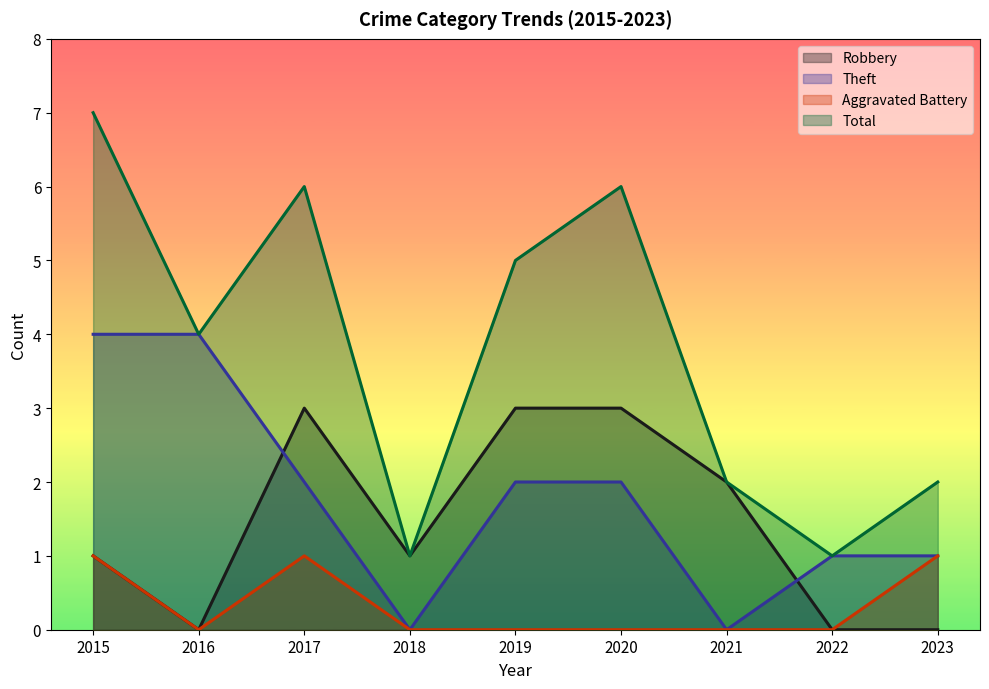

How many distinct data groups are displayed?

4